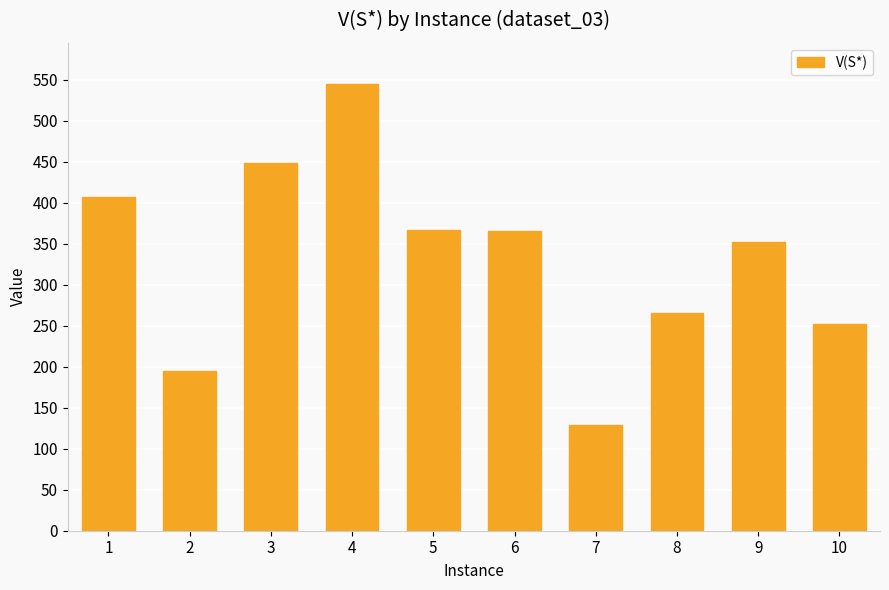

Does the chart contain stacked bars?

No